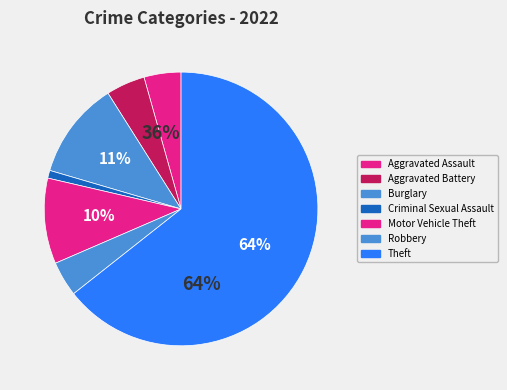

Rank the categories by value from highest to lowest.

Theft, Burglary, Motor Vehicle Theft, Aggravated Battery, Aggravated Assault, Robbery, Criminal Sexual Assault